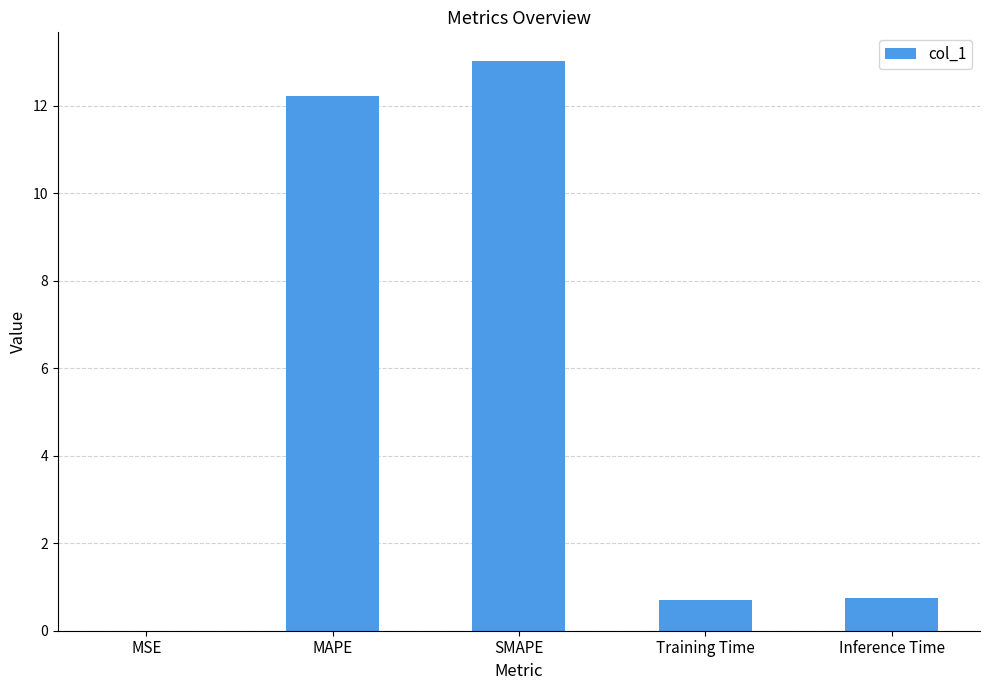

Between MAPE and Training Time, which is larger?

MAPE